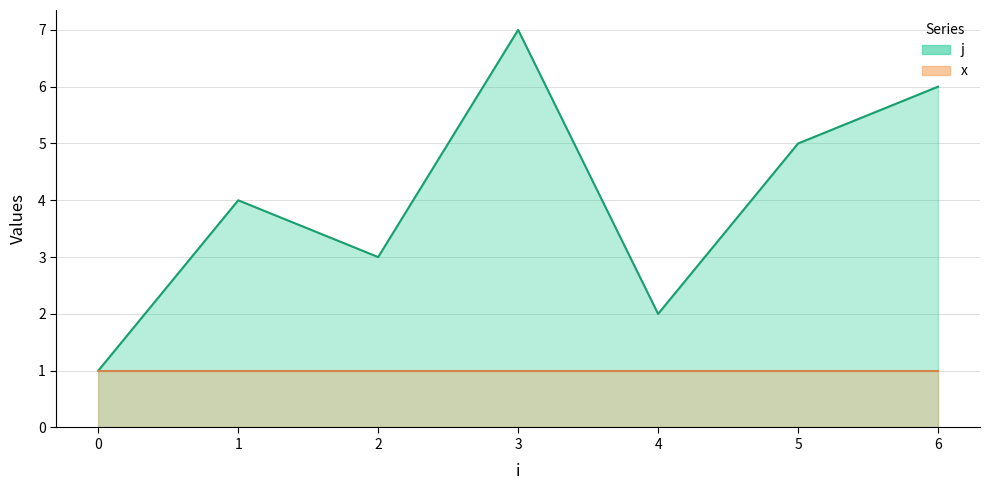

Is it true that the value at 4 is 2?

True